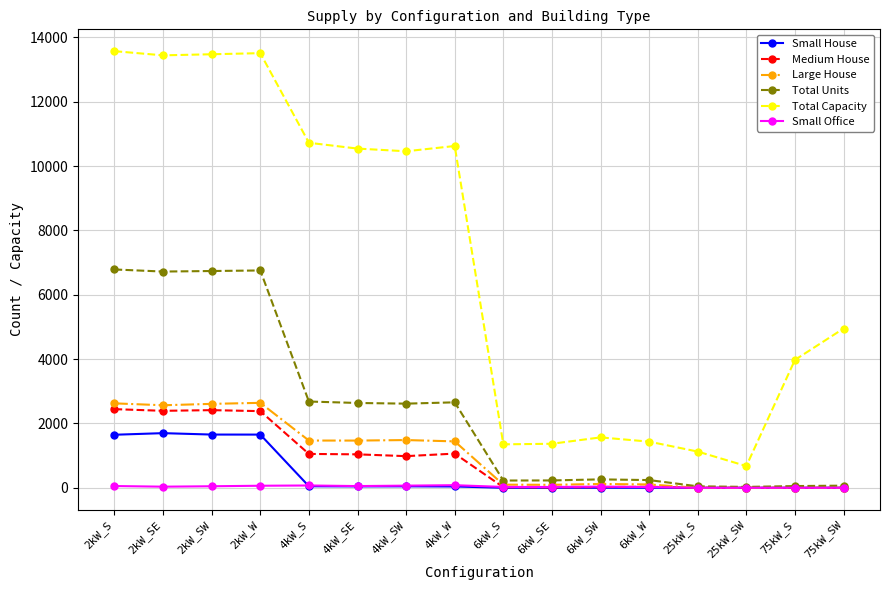

Where does the Small Office series first go above 36?

2kW_S